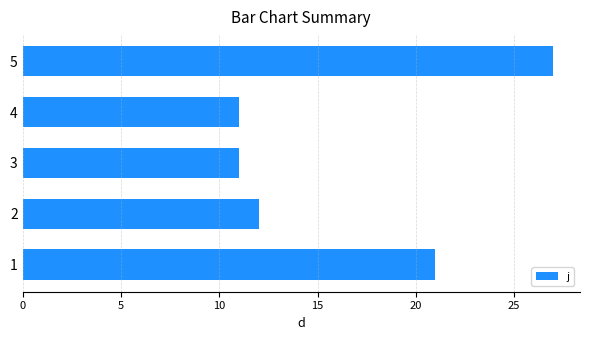

What is the difference between the maximum and second lowest values?

16